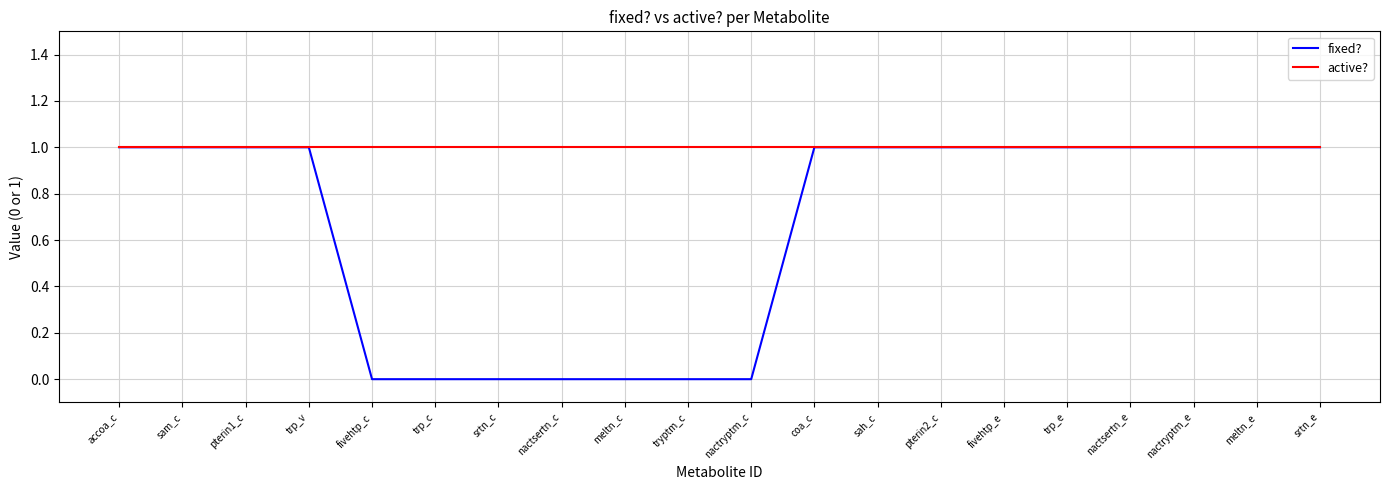

How many lines are shown in the chart?

2